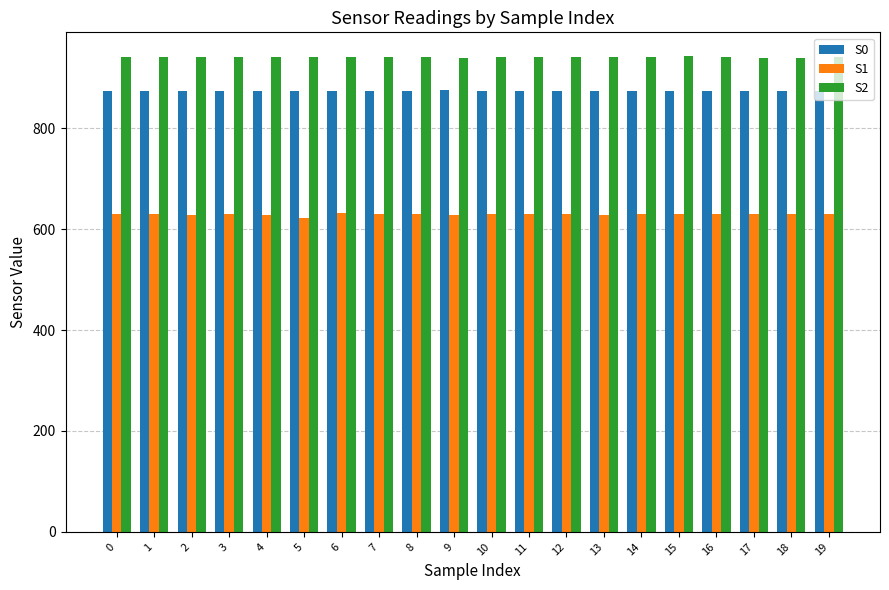

What is the difference between the highest and lowest values at 4?

314